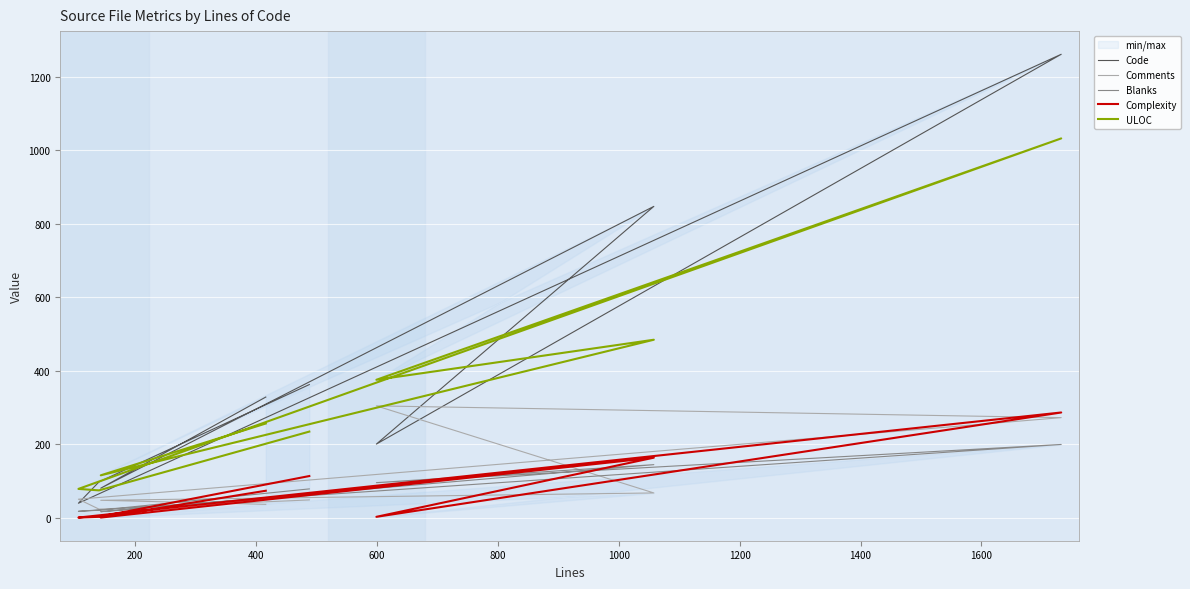

Rank the series by their maximum value, from lowest to highest.

Blanks, Complexity, Comments, ULOC, Code